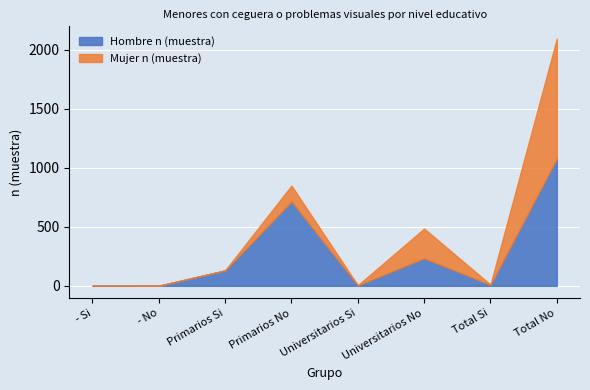

True or false: Mujer n (muestra) and Hombre n (muestra) cross at least once.

True